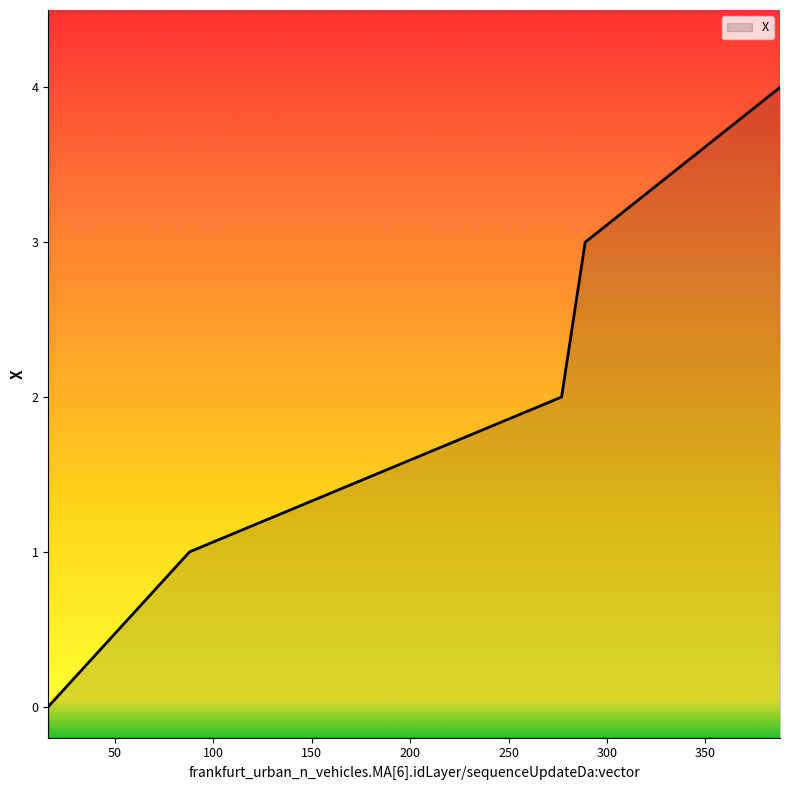

How many categories are shown in the chart?

5